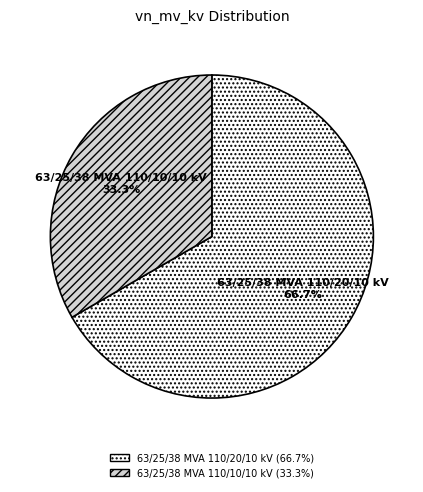

To the nearest percent, what is the difference between the 63/25/38 MVA 110/20/10 kV and 63/25/38 MVA 110/10/10 kV slice percentages?

33%